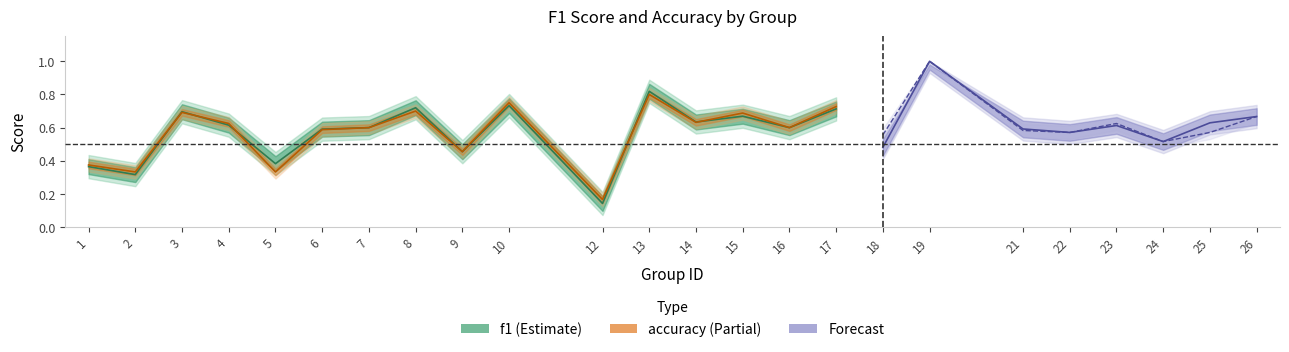

At which category does accuracy reach its first local peak?

3